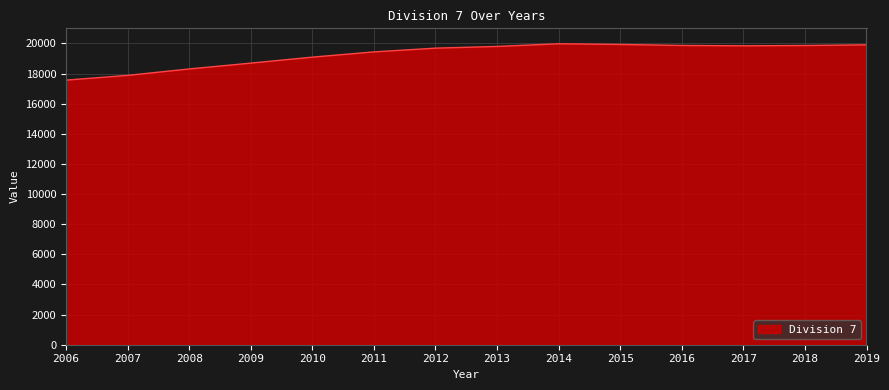

Approximately how many times larger is the value at 2016 compared to 2009?

1.1